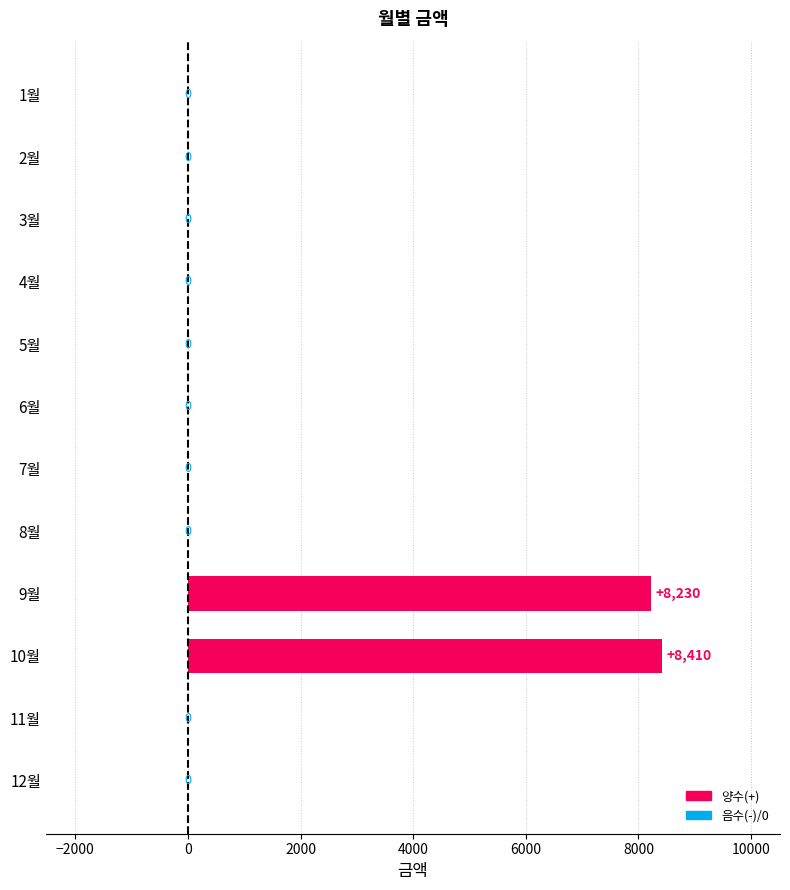

What is the maximum value shown in the chart?

8410